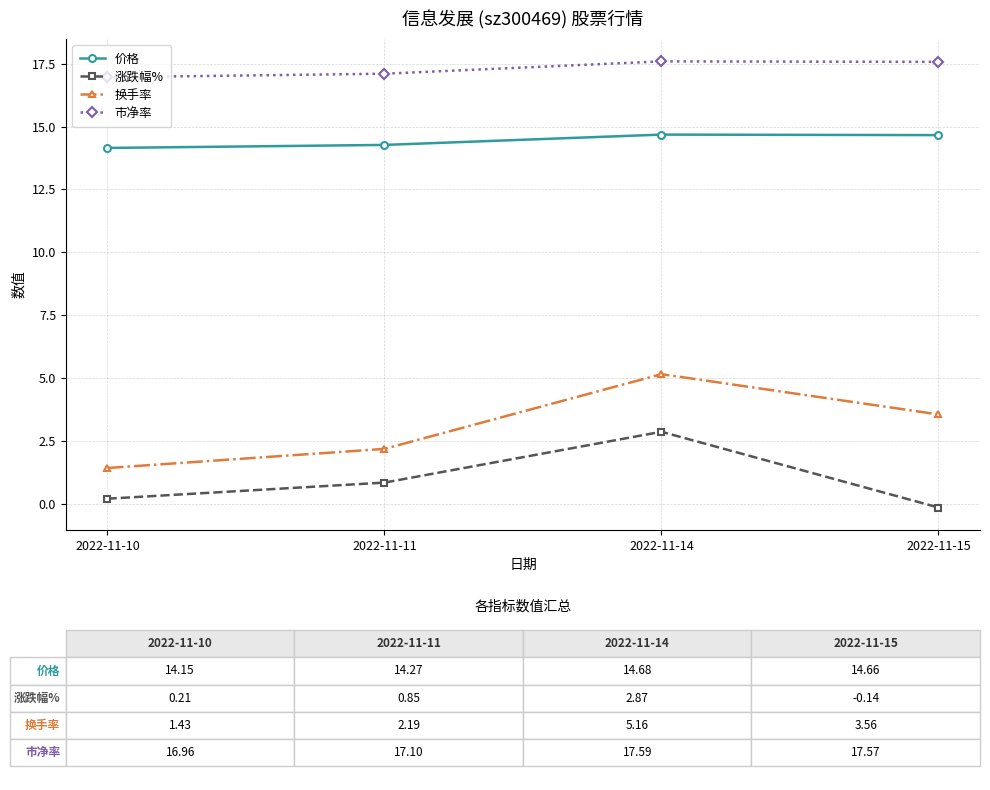

Does the chart have visible grid lines?

Yes